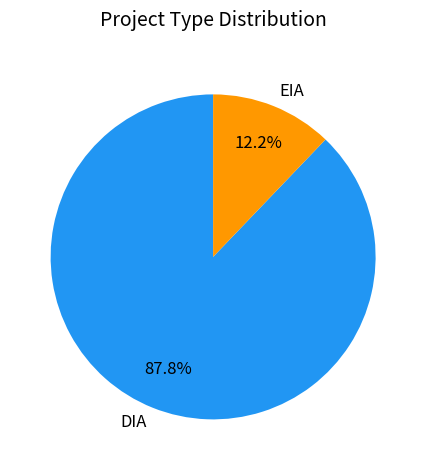

Does any single category account for the majority?

Yes